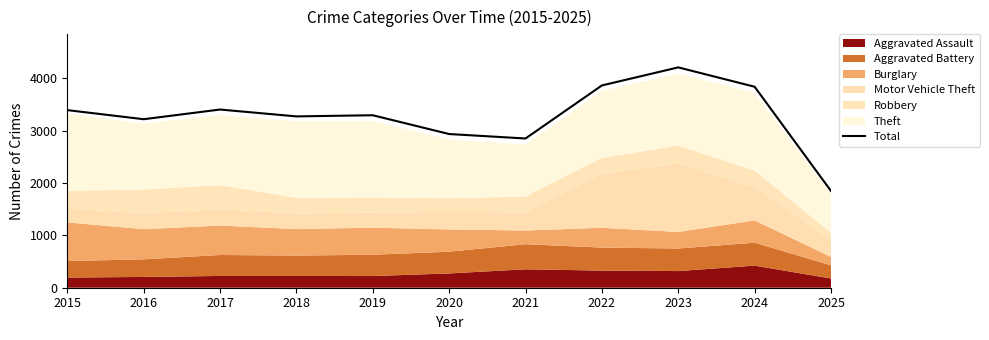

What is the smallest value displayed?

1847